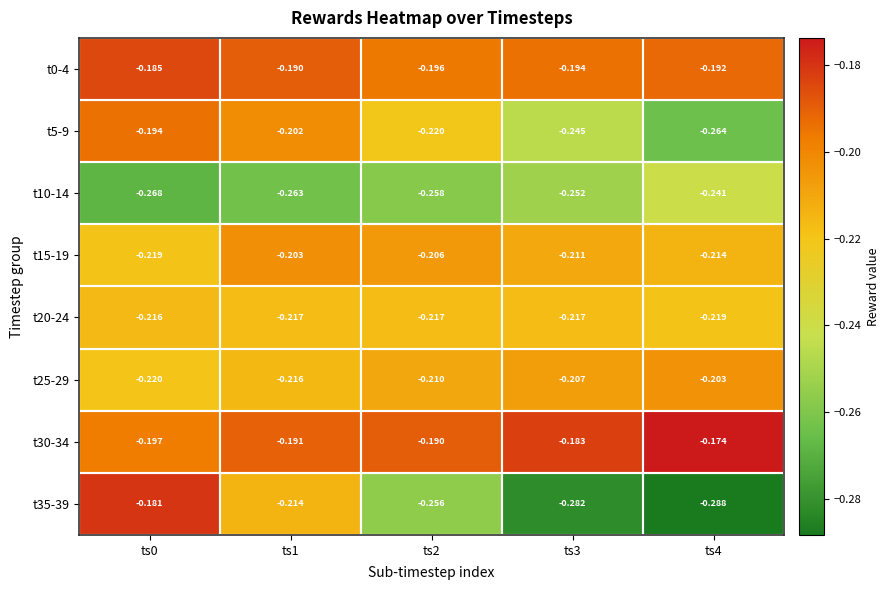

Is the value of t5-9 at ts0 greater than the value of t15-19 at ts0?

Yes